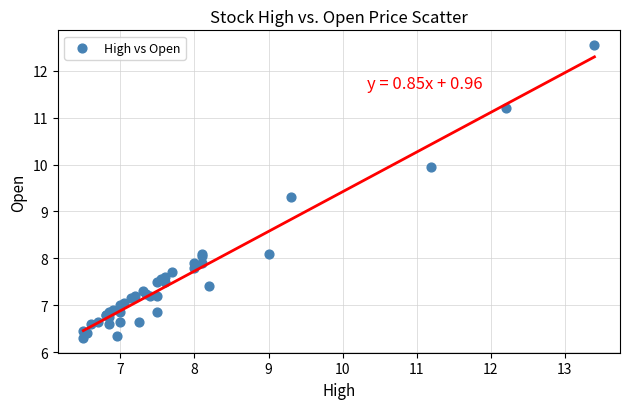

What Y value in the scatter plot is closest to 9?

9.3